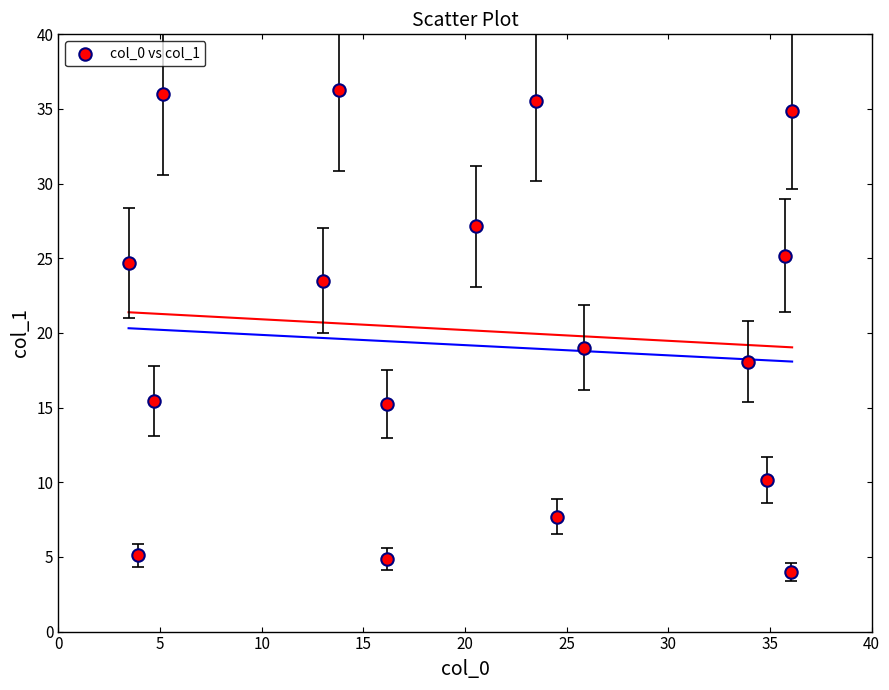

What is the range of Y values (max minus min)?

32.3